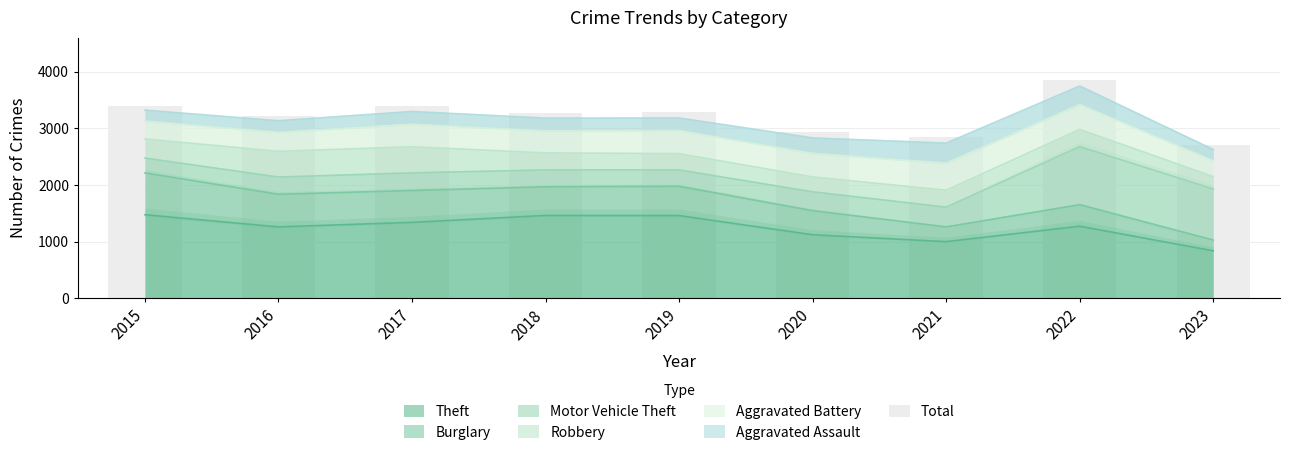

What is the greatest value displayed?

3848